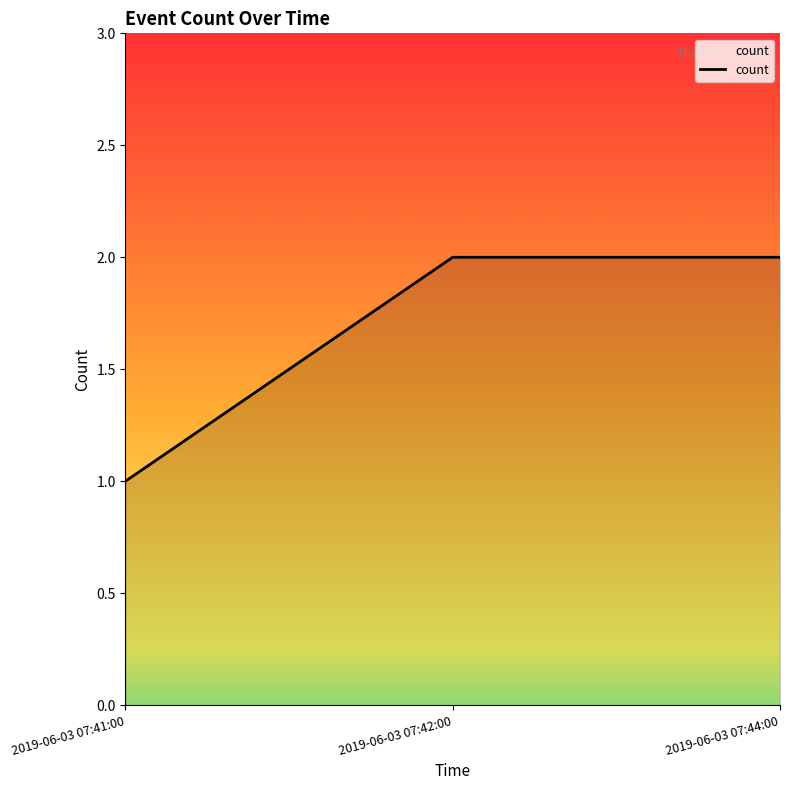

What is the smallest value displayed?

1